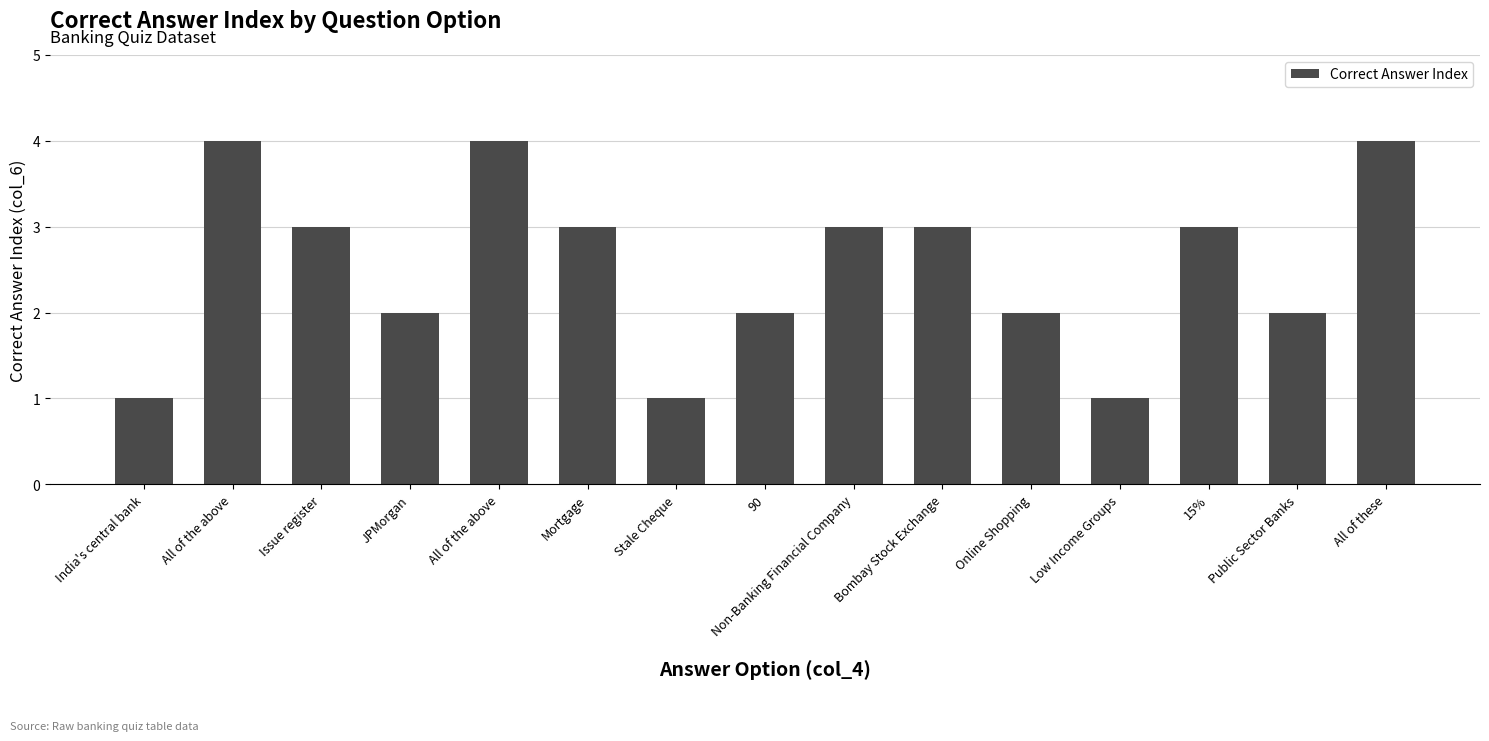

How many series are shown in this chart?

1